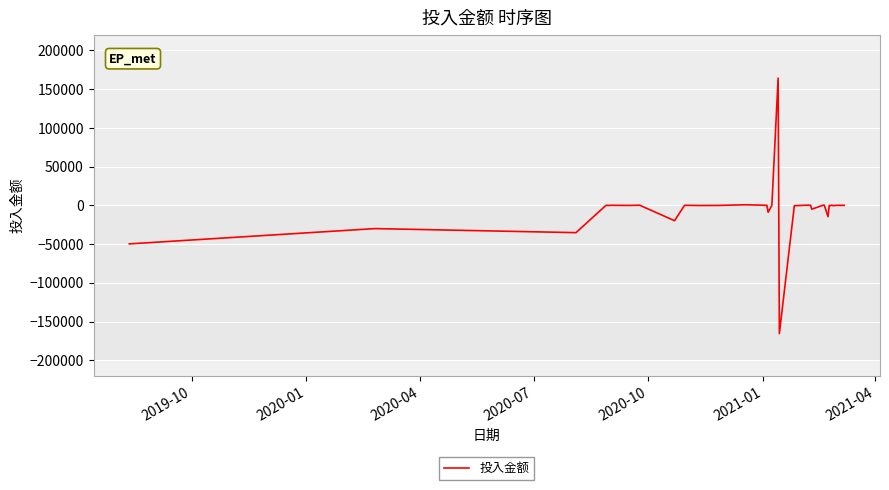

What is the difference between the maximum and minimum values?

329786.6